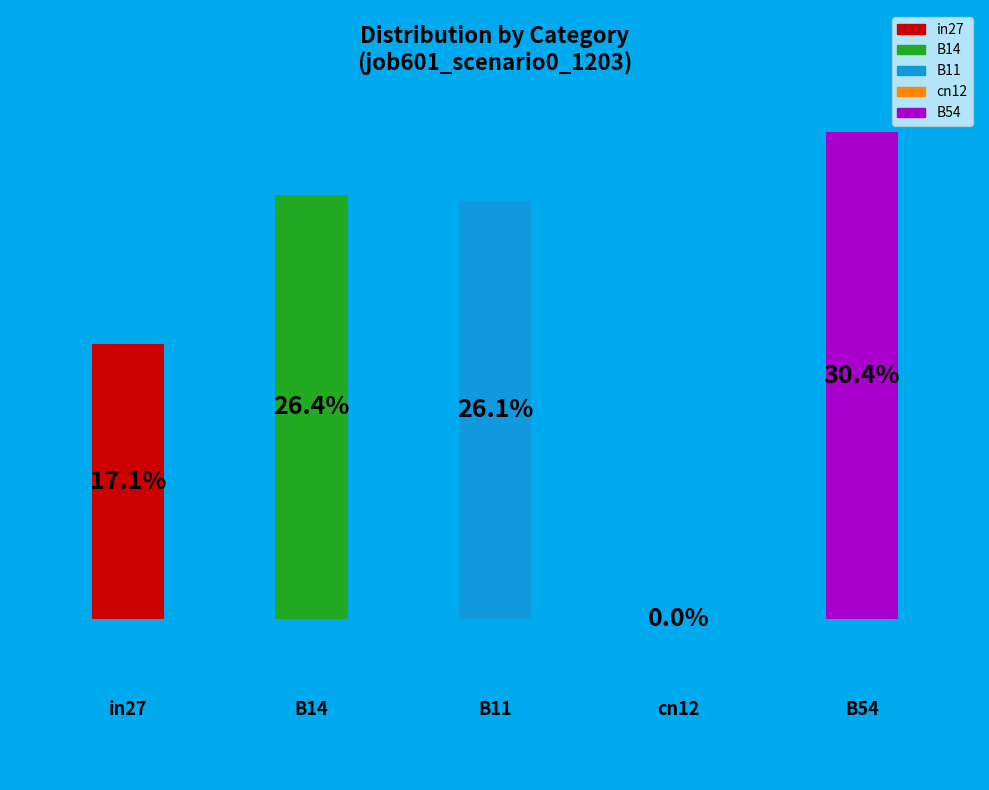

What is the smallest slice in the pie chart?

cn12